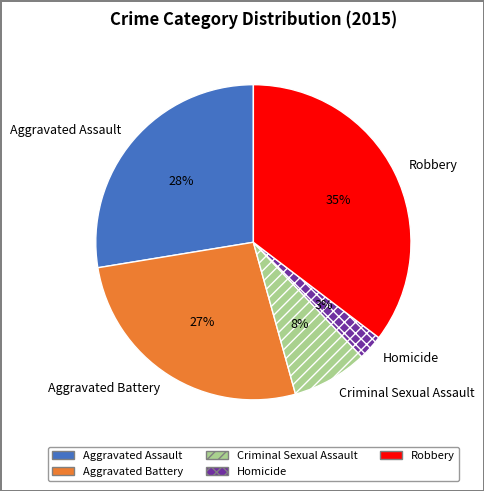

To the nearest percent, what portion does Homicide represent?

3%